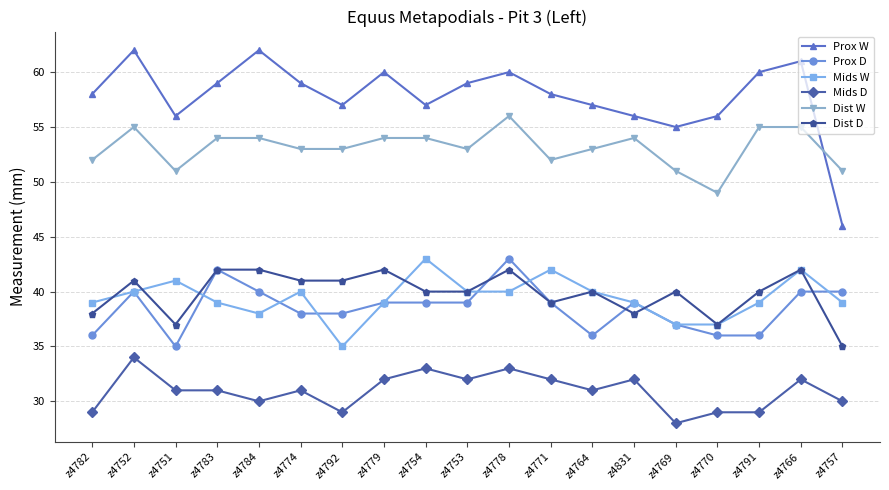

What are all the series names shown in the legend?

Prox W, Prox D, Mids W, Mids D, Dist W, Dist D